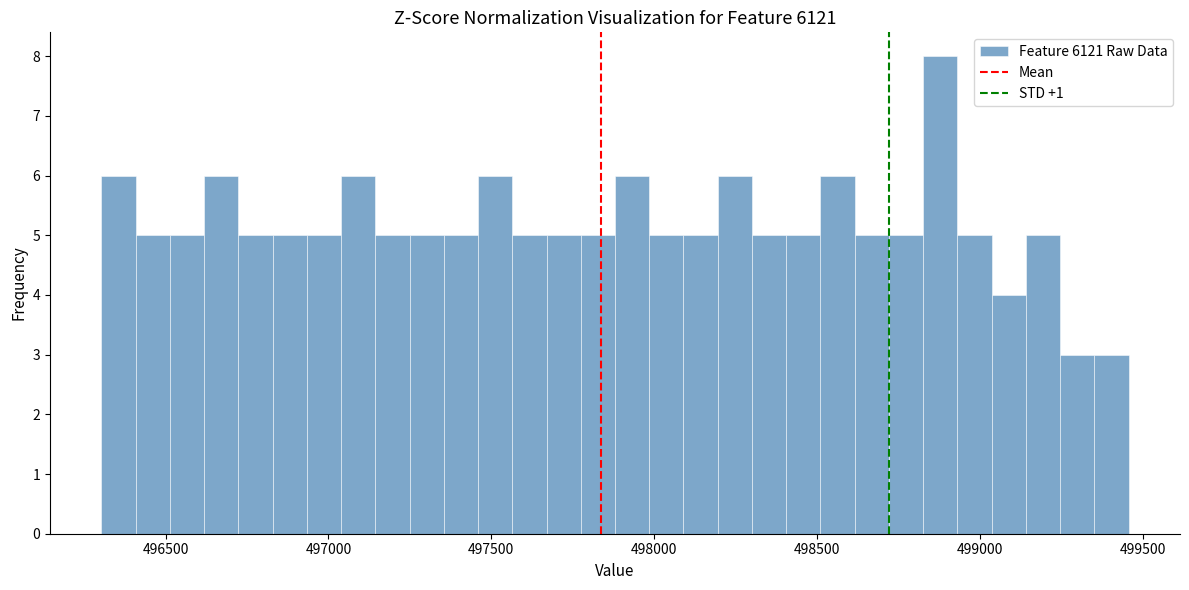

Around what value on the x-axis is the tallest bar? Give the approximate position of its centre, as read against the axis.

498900